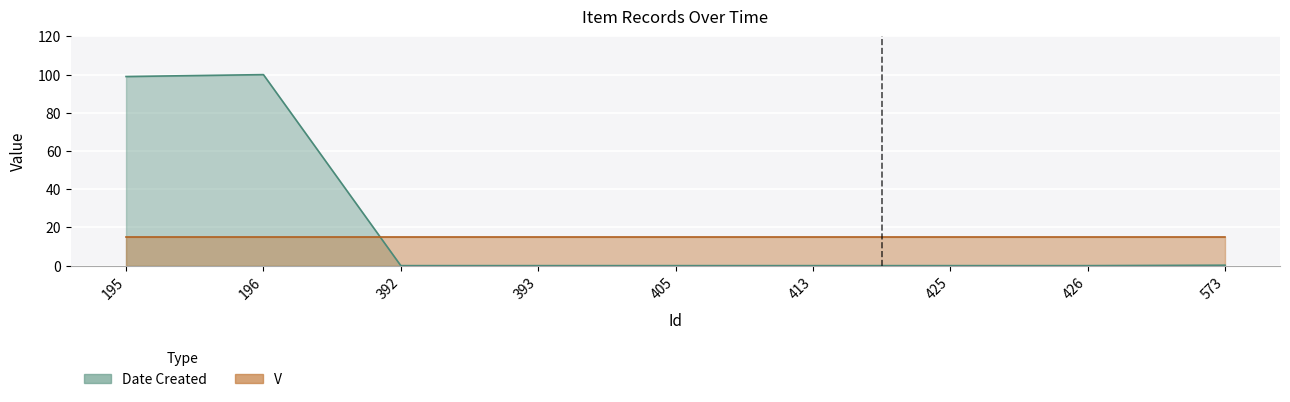

What is the difference between the maximum and minimum values?

100.0